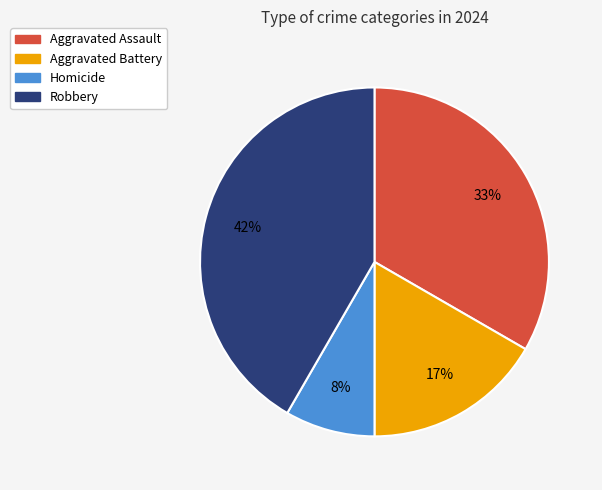

Does Homicide represent more than half of the total?

No